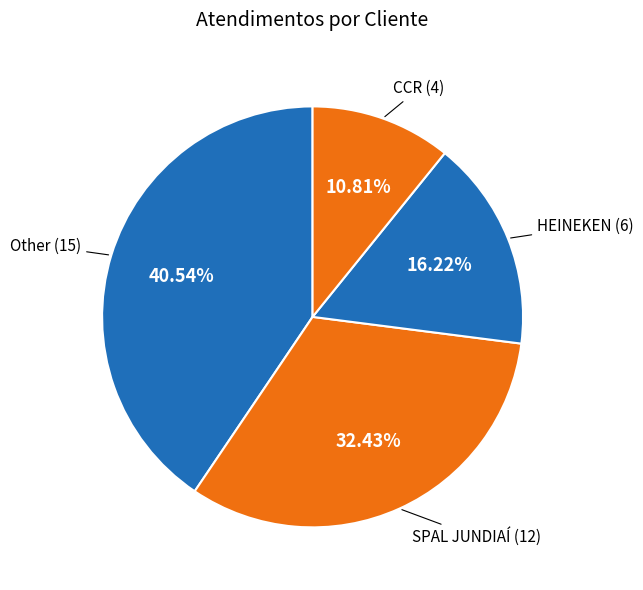

Count the number of slices in the pie.

4